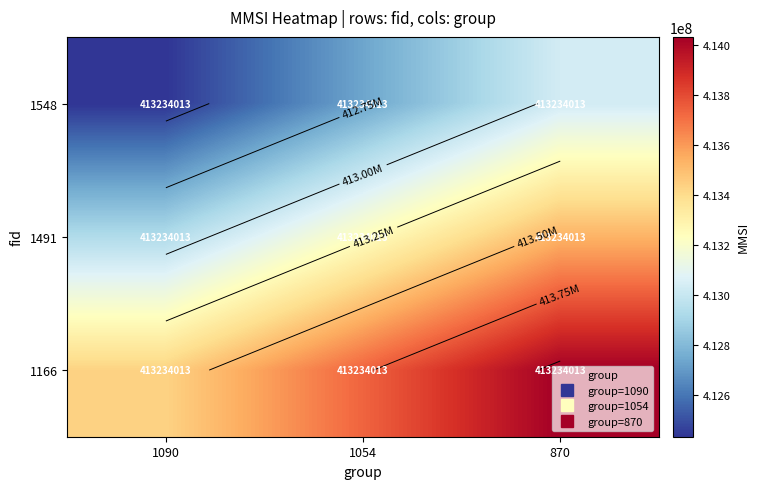

List the series in order of their overall mean, lowest first.

1548, 1491, 1166